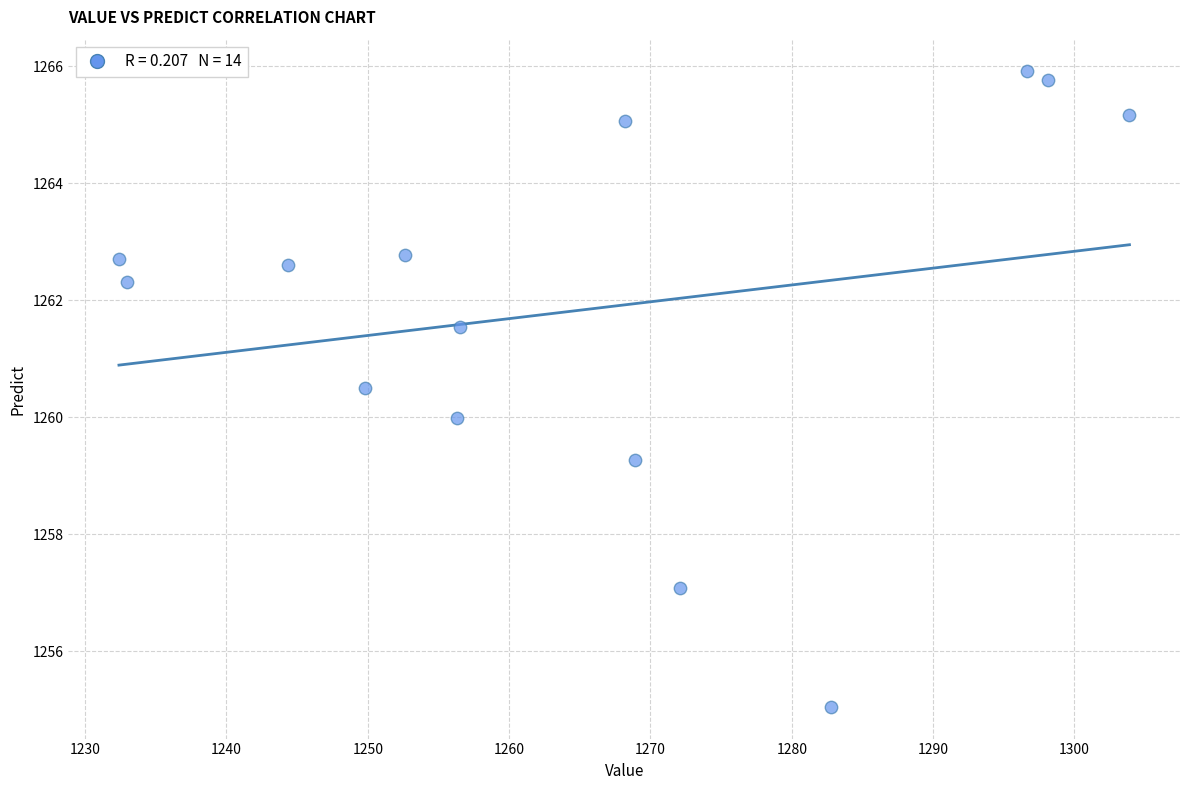

What is the range of X values (max minus min)?

71.5